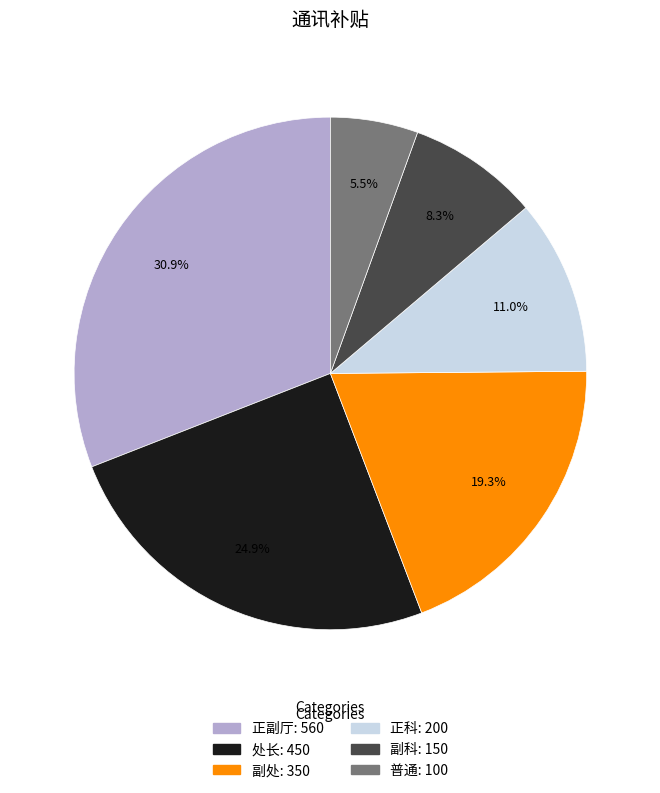

How many segments does this pie chart have?

6